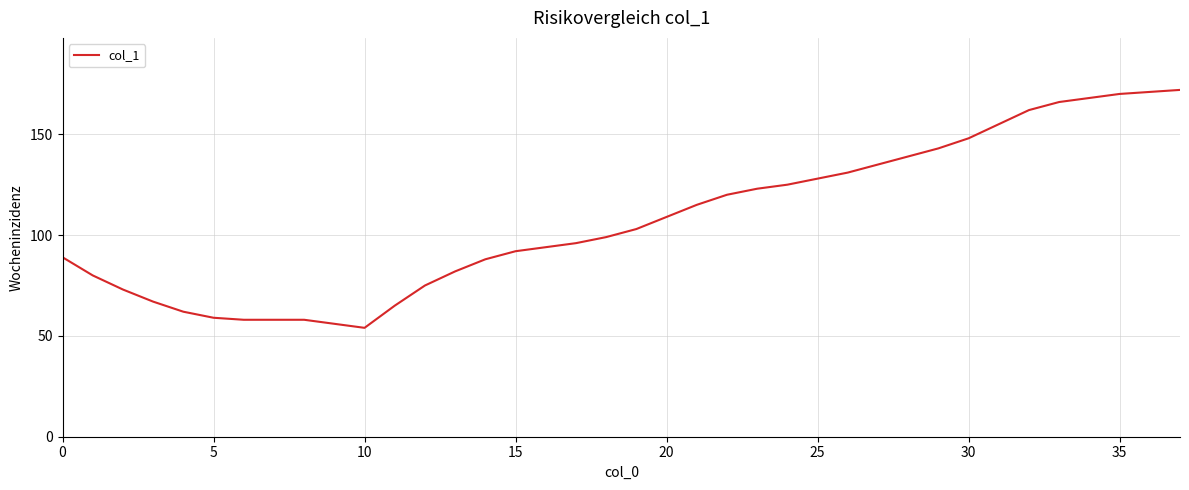

Reading left to right, transcribe all the data shown in this chart.

89	80	73	67	62	59	58	58	58	56	54	65	75	82	88	92	94	96	99	103	109	115	120	123	125	128	131	135	139	143	148	155	162	166	168	170	171	172